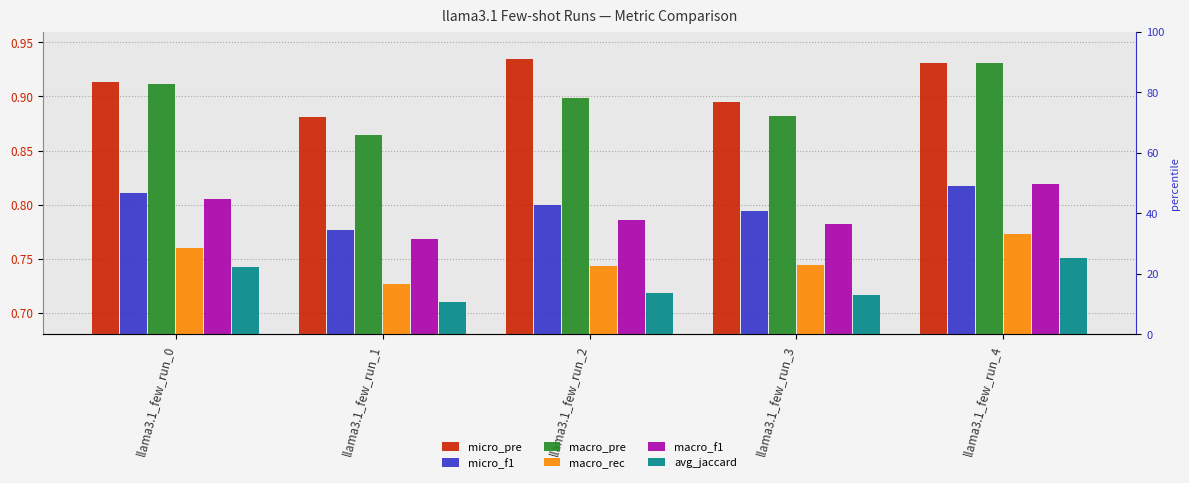

True or false: avg_jaccard has a value of 1.1 at llama3.1_few_run_2.

False